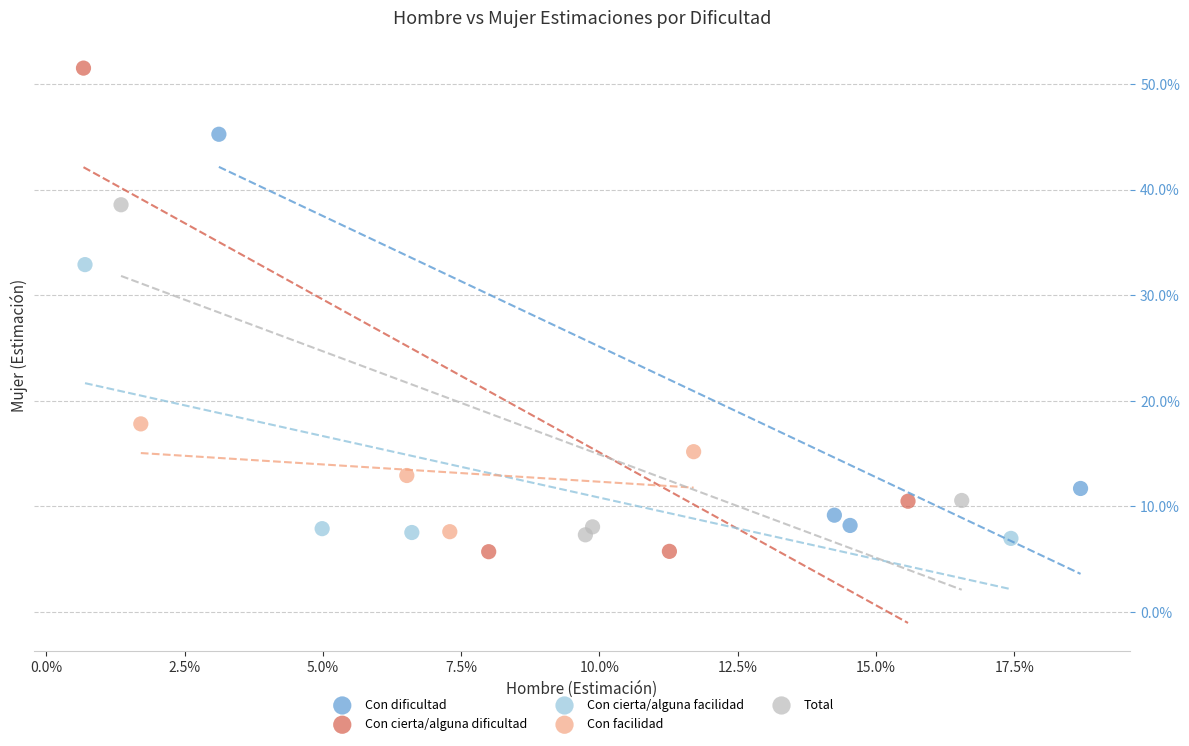

What are all the series names shown in the legend?

Con dificultad, Con cierta/alguna dificultad, Con cierta/alguna facilidad, Con facilidad, Total